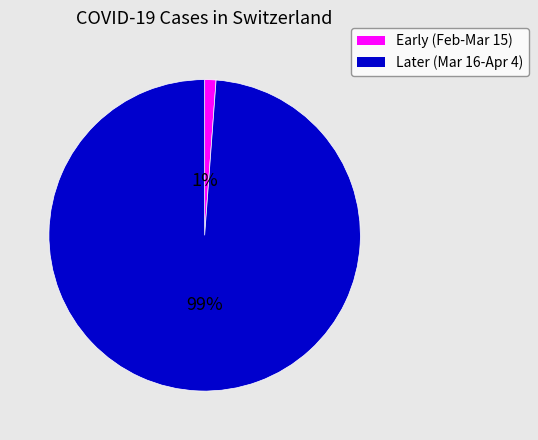

To the nearest percent, what is the difference between the largest and smallest slice percentages?

98%